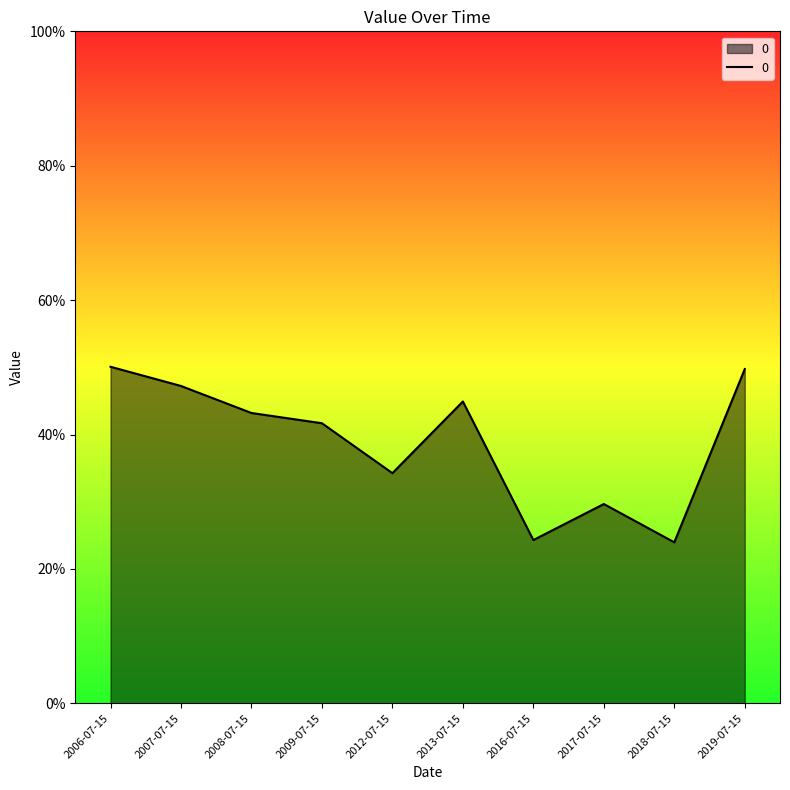

List the labels in order of value, largest first.

2006-07-15, 2019-07-15, 2007-07-15, 2013-07-15, 2008-07-15, 2009-07-15, 2012-07-15, 2017-07-15, 2016-07-15, 2018-07-15